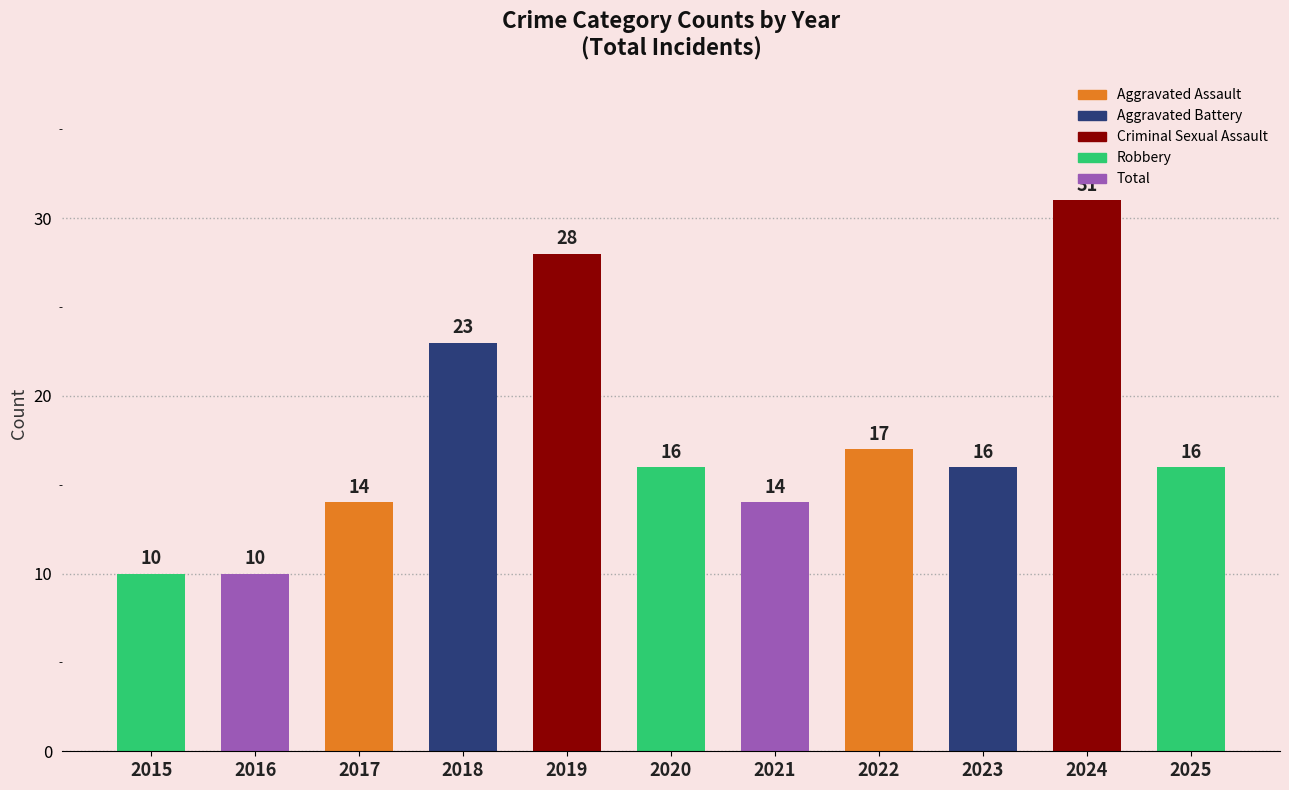

How many bars are there in total?

11